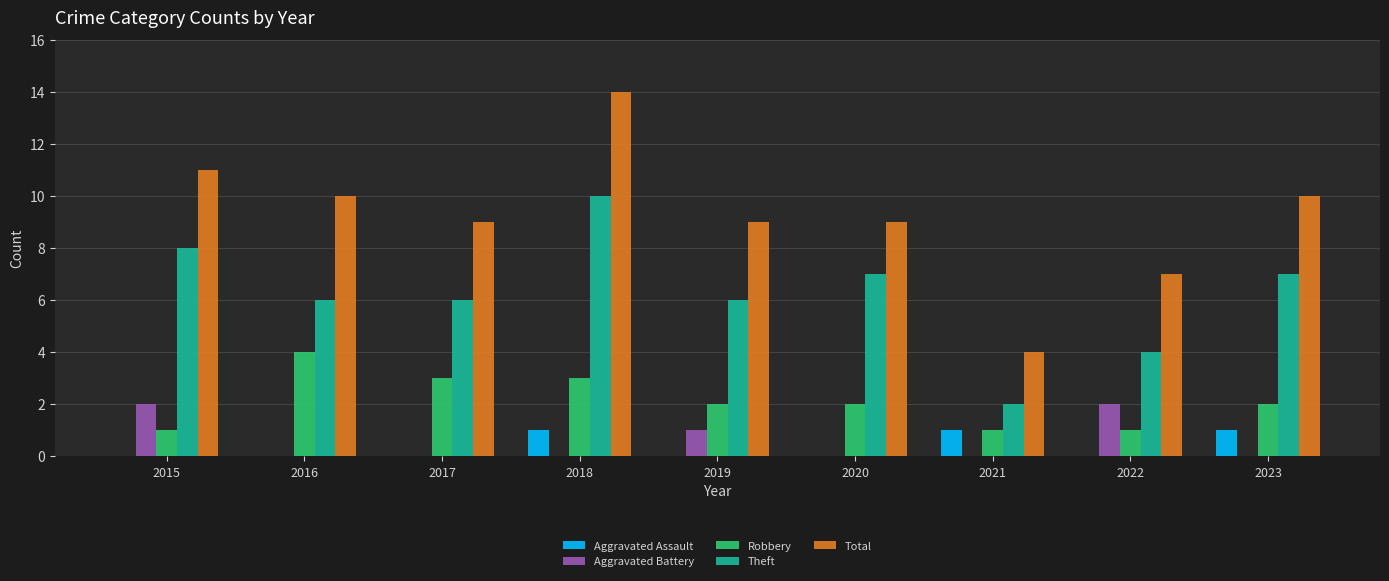

What is the difference between the Theft values at 2016 and 2022?

2